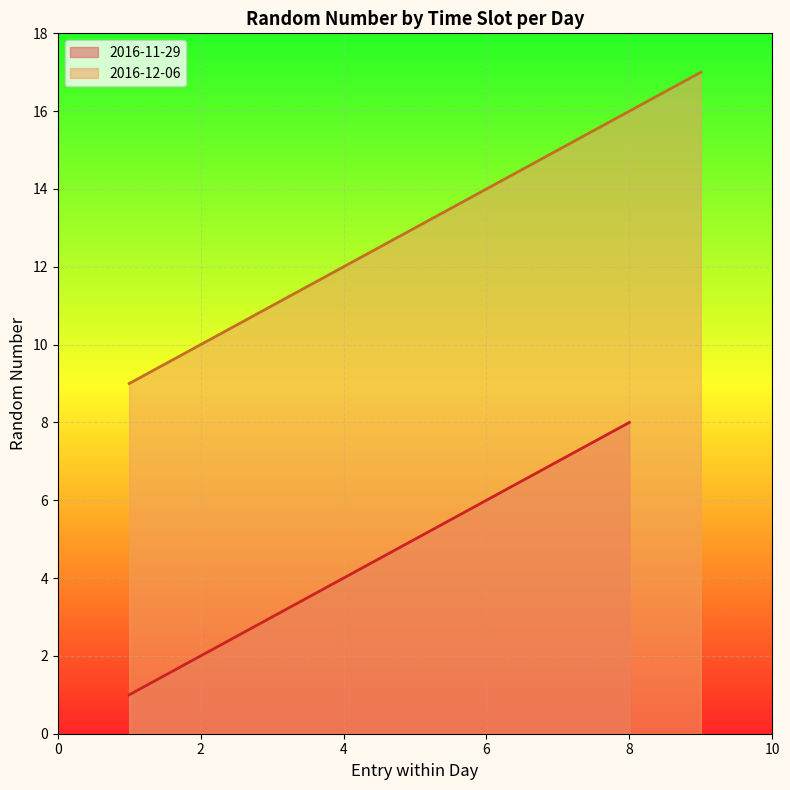

The value of 2016-11-29 at 8 is 5. True or false?

False